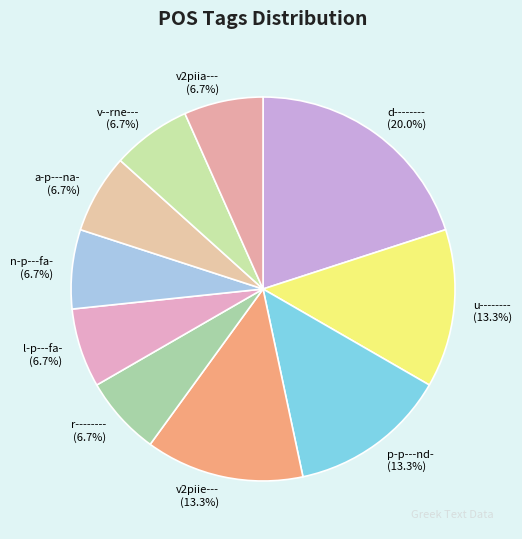

Does any single category account for the majority?

No